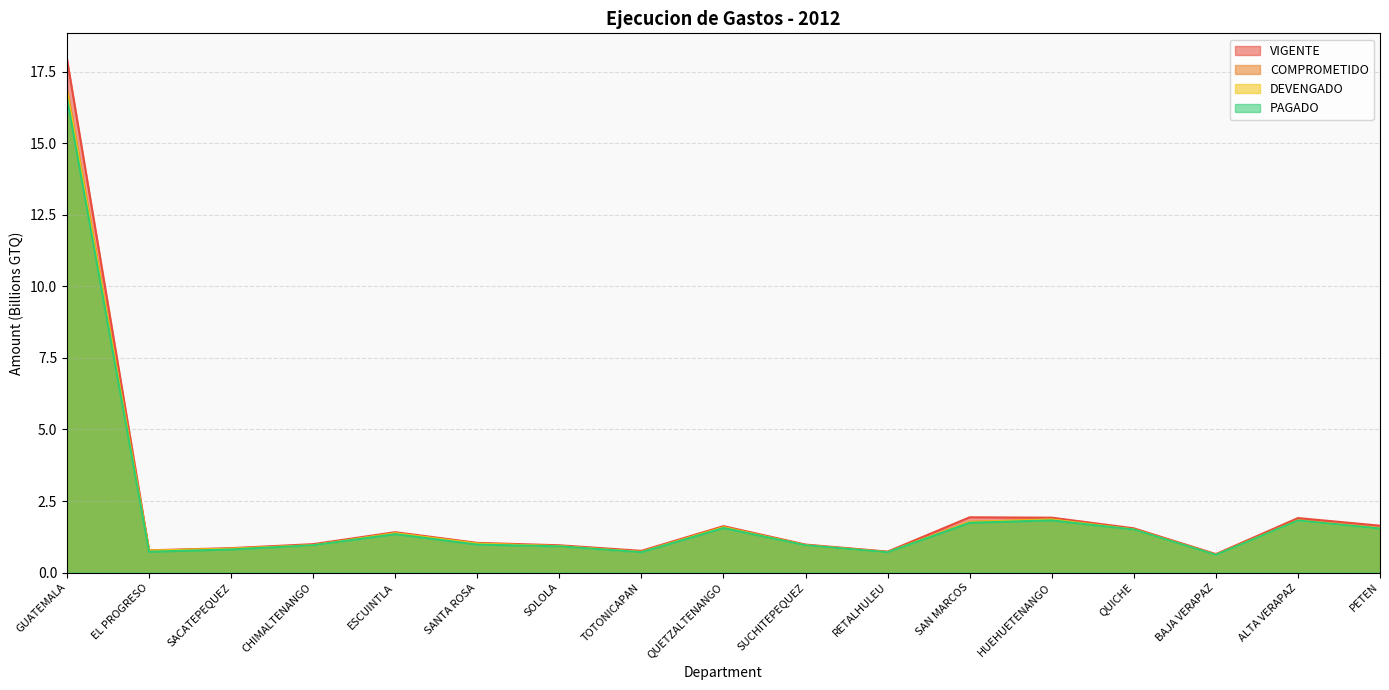

True or false: PAGADO and COMPROMETIDO cross at least once.

False